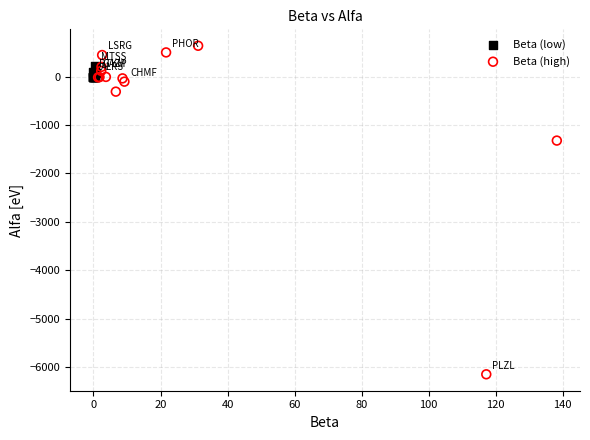

Which series reaches the maximum Y coordinate?

Beta (high)